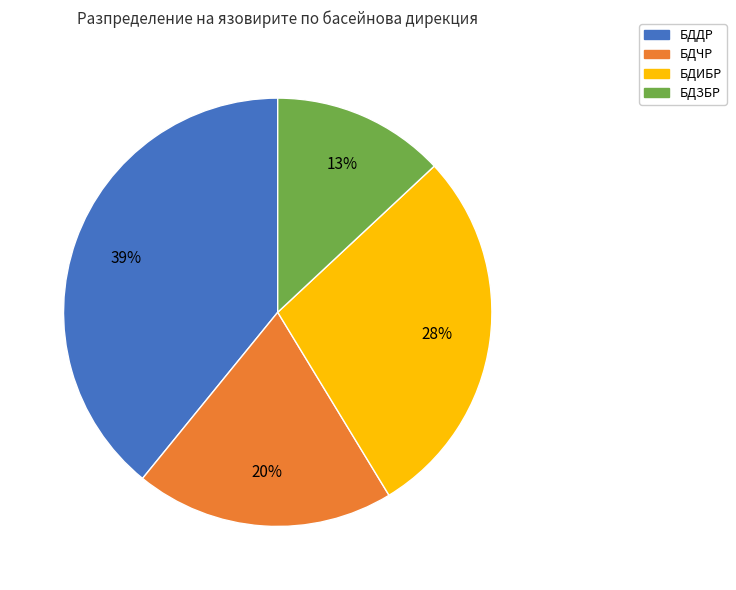

Is there any slice that represents more than half of the pie?

No